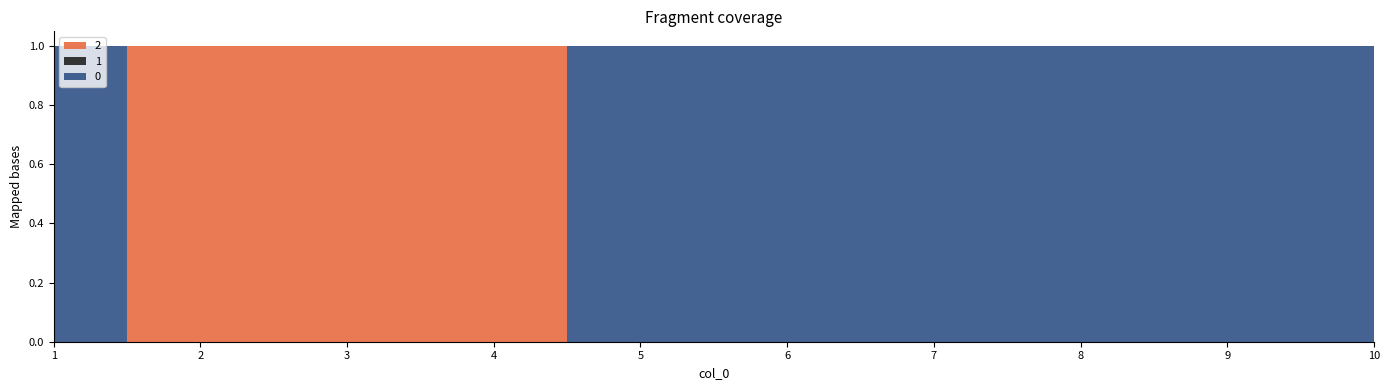

What is the spread (max minus min) of values at 10?

1